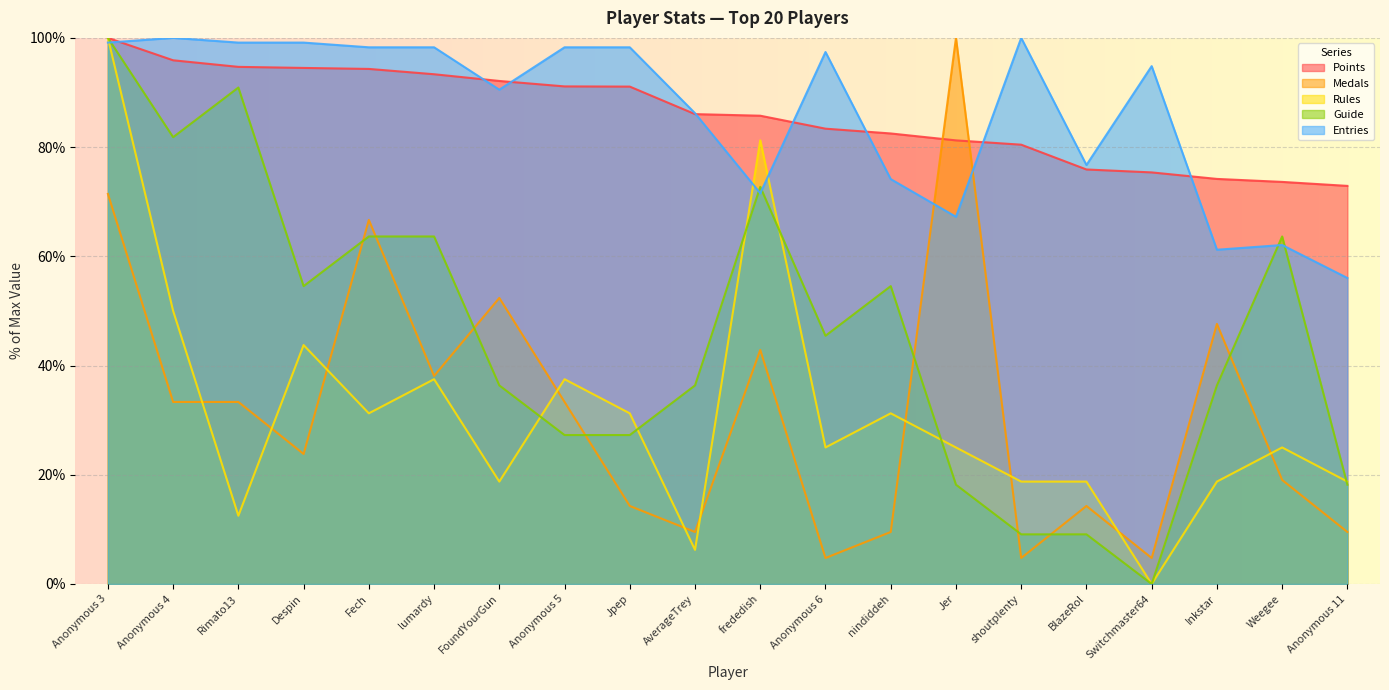

List the series in order of their peak value, lowest first.

Points, Medals, Rules, Guide, Entries